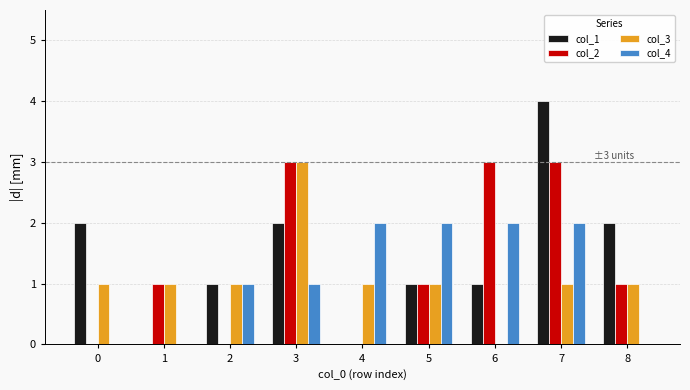

Count the number of categories in the chart.

9